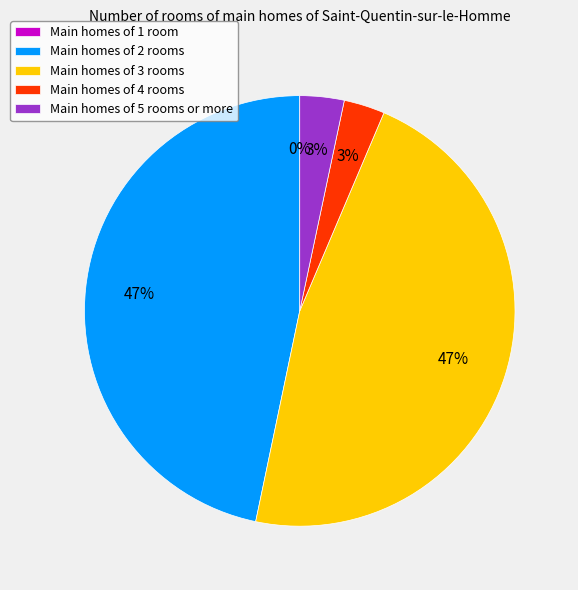

Between Main homes of 4 rooms and Main homes of 3 rooms, which is larger?

Main homes of 3 rooms